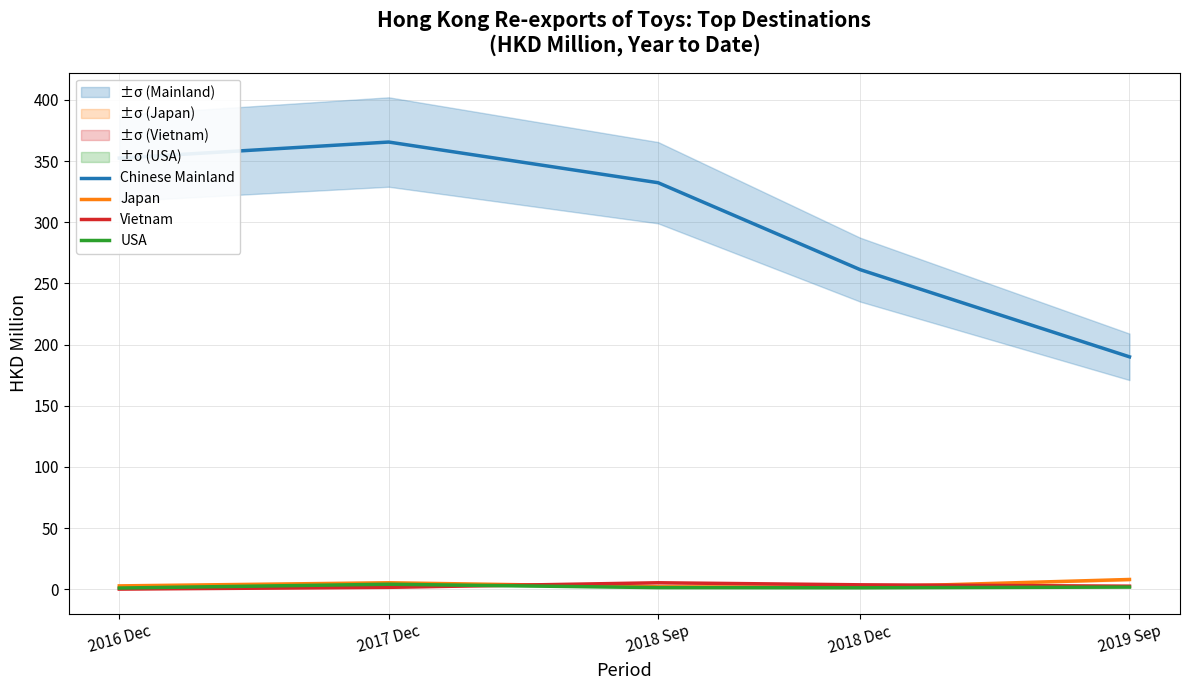

True or false: Chinese Mainland has more than 0 points higher than both neighbors.

True